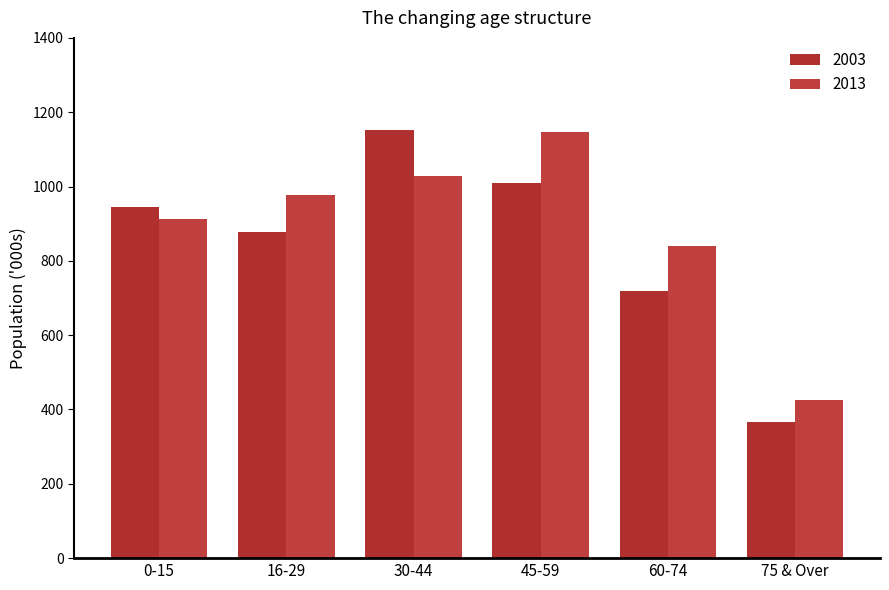

Rank the categories by 2013 value from lowest to highest.

75 & Over, 60-74, 0-15, 16-29, 30-44, 45-59